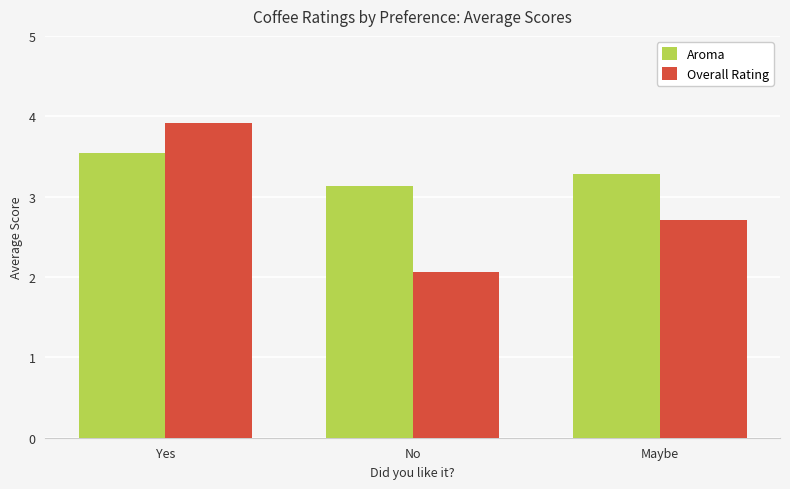

Reading left to right, transcribe all the data shown in this chart.

Aroma: Yes=3.5	No=3.1	Maybe=3.3
Overall Rating: Yes=3.9	No=2.1	Maybe=2.7